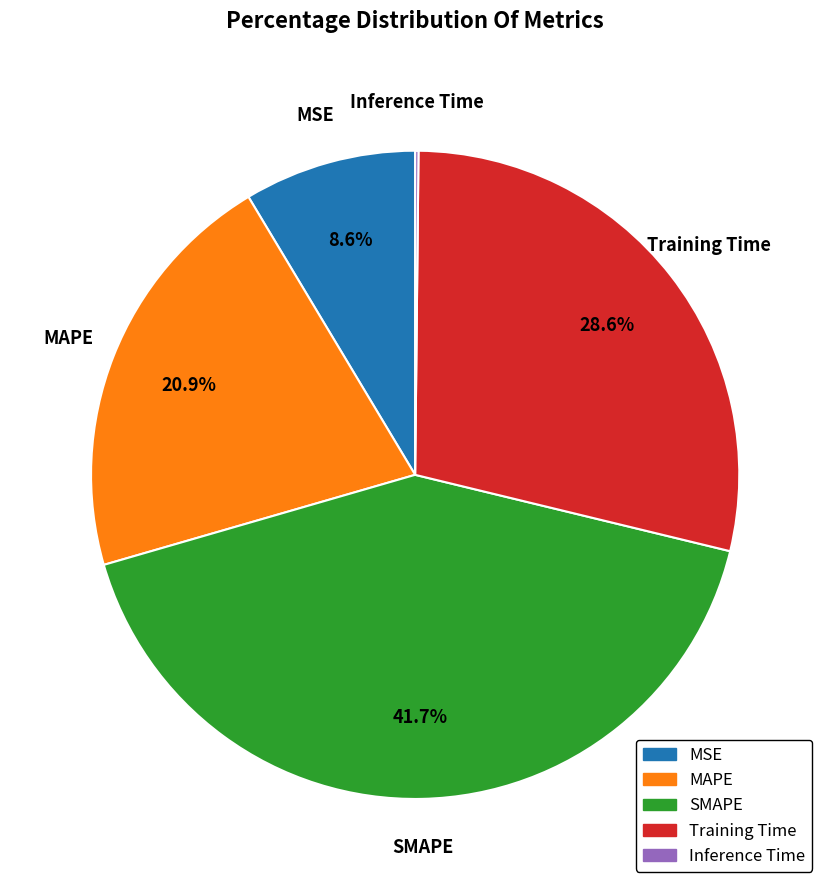

Approximately how many times larger is the value at SMAPE compared to Training Time?

1.5